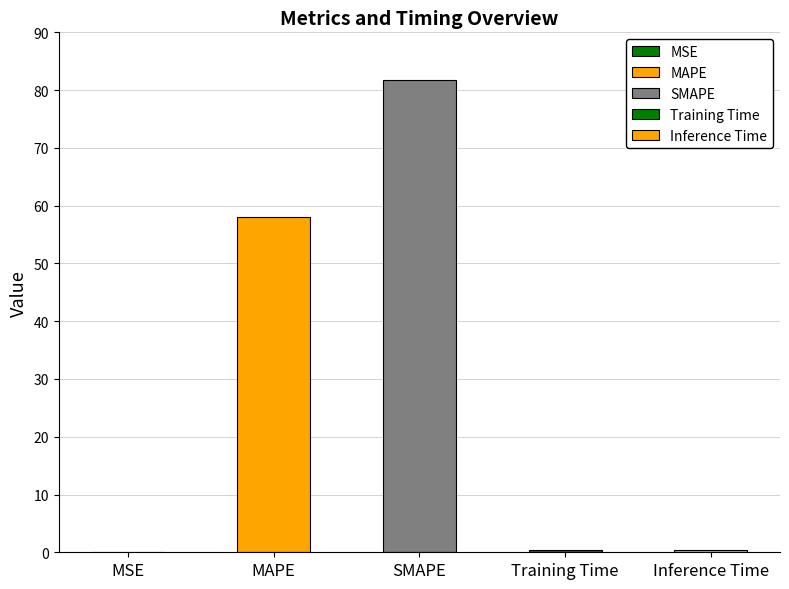

List the labels in order of value, largest first.

SMAPE, MAPE, Inference Time, Training Time, MSE